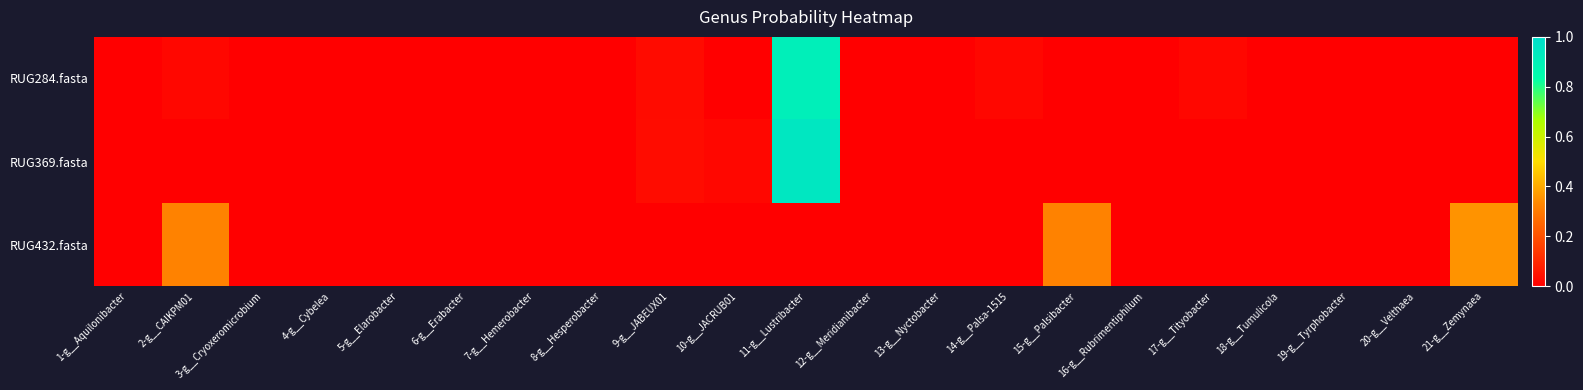

Which series has the widest spread of values?

RUG369.fasta